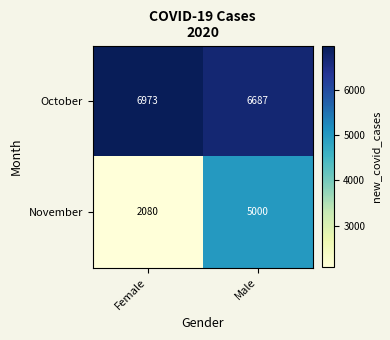

What is the average value of the October series?

6830